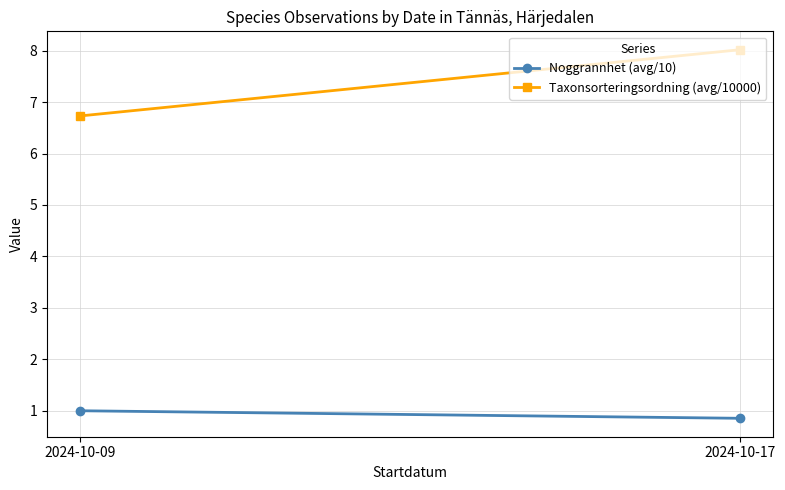

At how many categories does at least one series exceed 1?

2